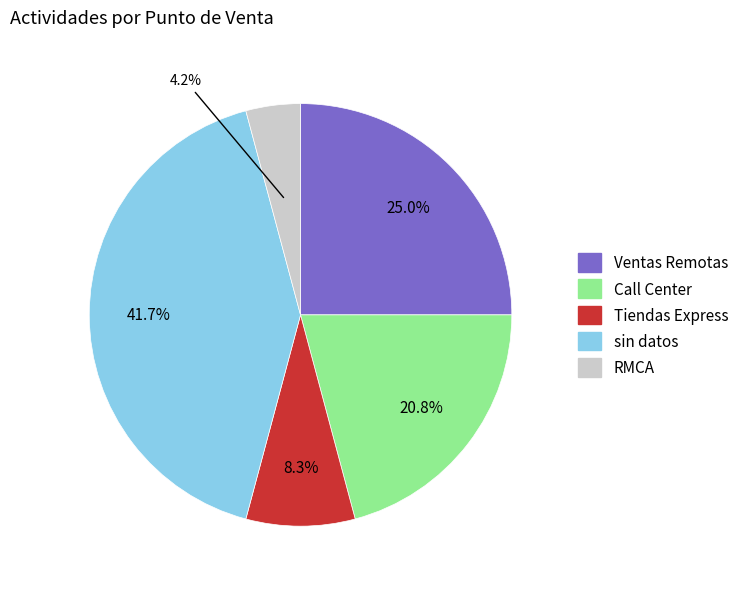

Is there a majority slice in this chart?

No